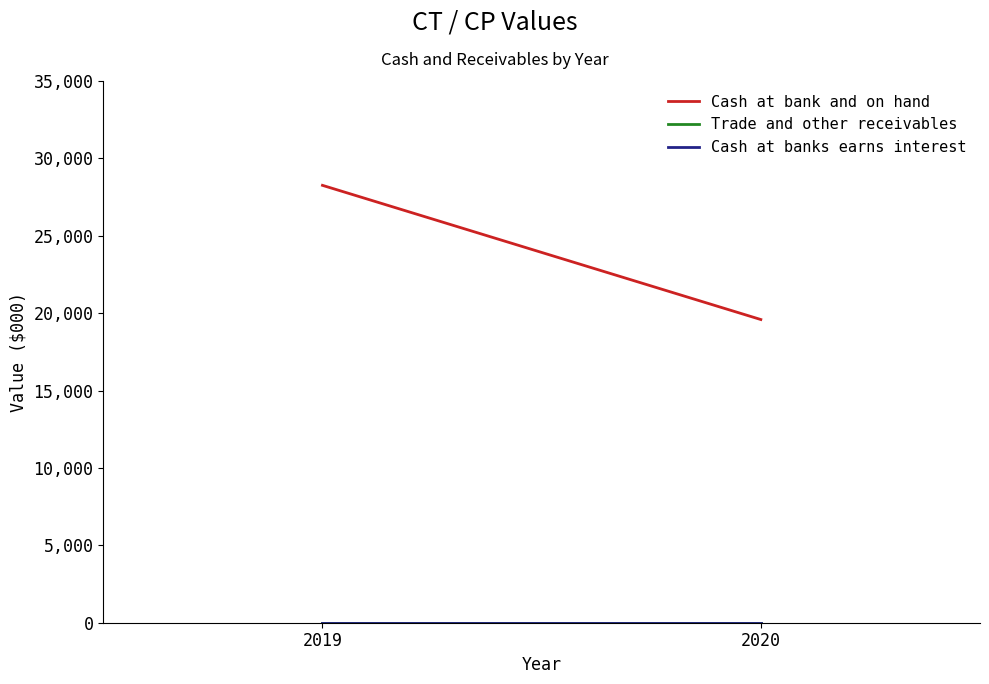

At 2019, list the series in order from smallest to largest.

Trade and other receivables, Cash at banks earns interest, Cash at bank and on hand